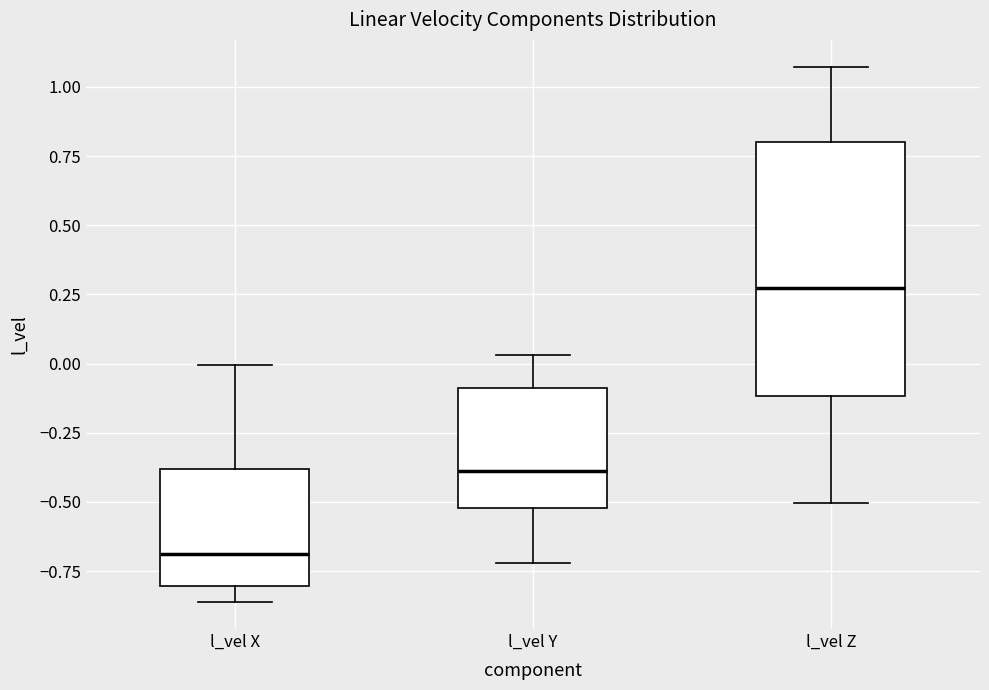

Reading left to right, transcribe this box plot: for each box, give where its median line is, the range the box spans, and where its two whiskers end, as read against the y-axis. The values are not printed on the chart, so give them approximately, as read against the axis.

l_vel X: median -0.70, box -0.80 to -0.40, whiskers -0.85 to 0.00
l_vel Y: median -0.40, box -0.50 to -0.10, whiskers -0.70 to 0.05
l_vel Z: median 0.25, box -0.10 to 0.80, whiskers -0.50 to 1.05